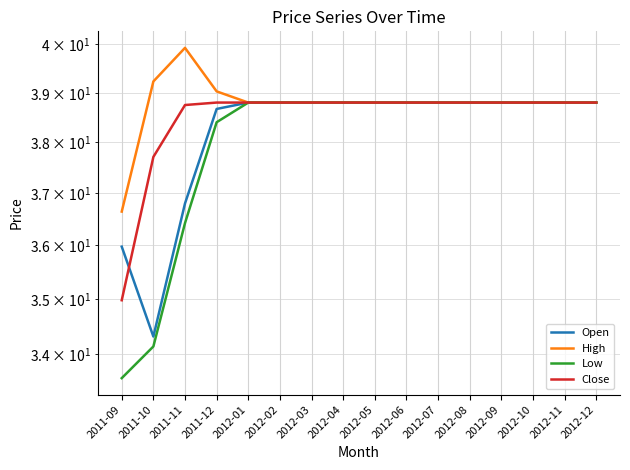

Reading left to right, transcribe all the data shown in this chart.

Open: 36.0	34.3	36.8	38.7	38.8	38.8	38.8	38.8	38.8	38.8	38.8	38.8	38.8	38.8	38.8	38.8
High: 36.6	39.2	39.9	39.0	38.8	38.8	38.8	38.8	38.8	38.8	38.8	38.8	38.8	38.8	38.8	38.8
Low: 33.6	34.1	36.4	38.4	38.8	38.8	38.8	38.8	38.8	38.8	38.8	38.8	38.8	38.8	38.8	38.8
Close: 35.0	37.7	38.8	38.8	38.8	38.8	38.8	38.8	38.8	38.8	38.8	38.8	38.8	38.8	38.8	38.8